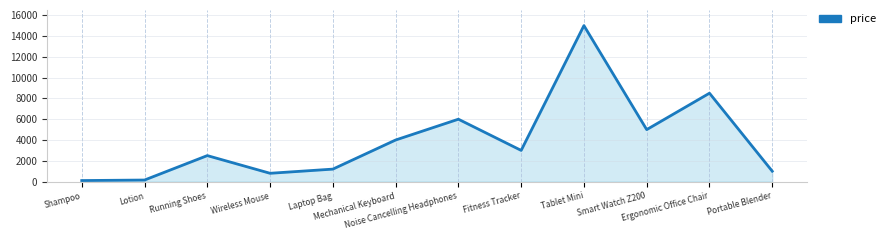

What is the greatest value displayed?

14999